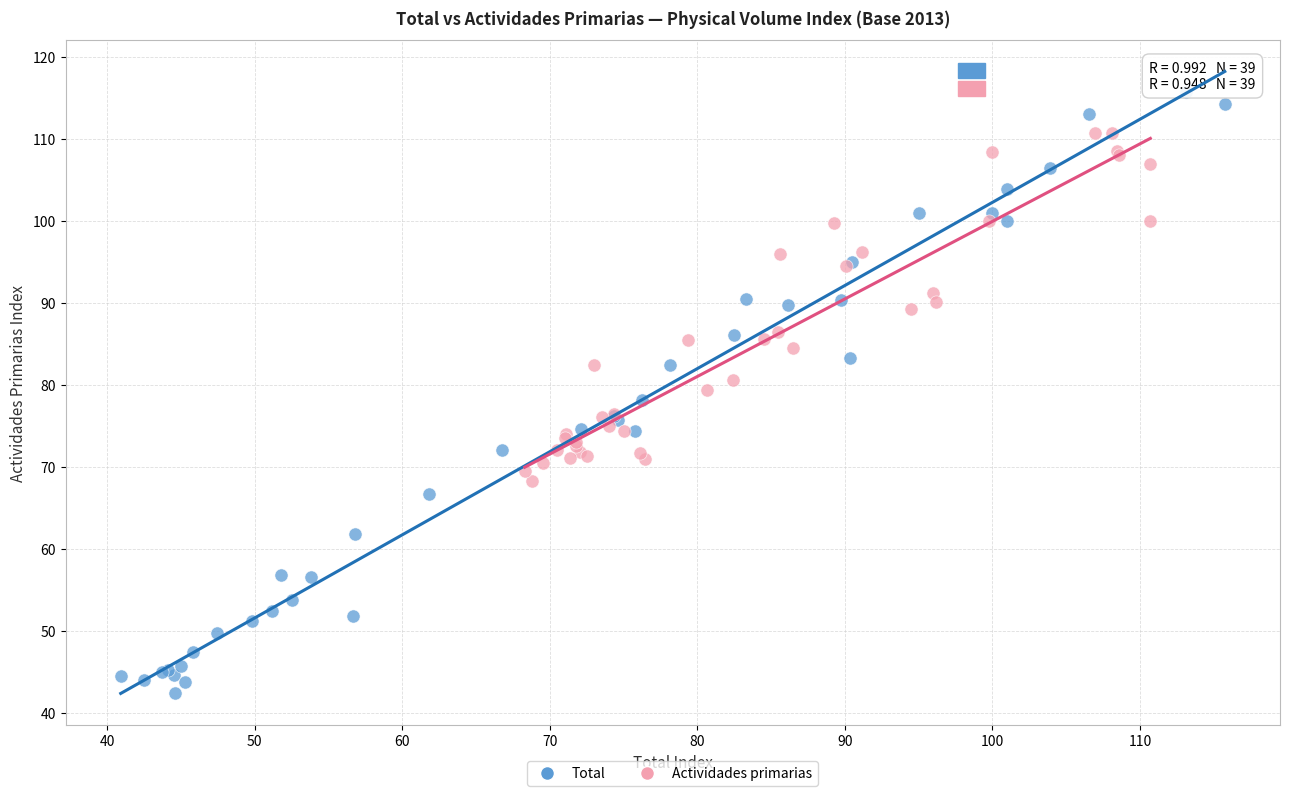

Which series reaches the maximum Y coordinate?

Total